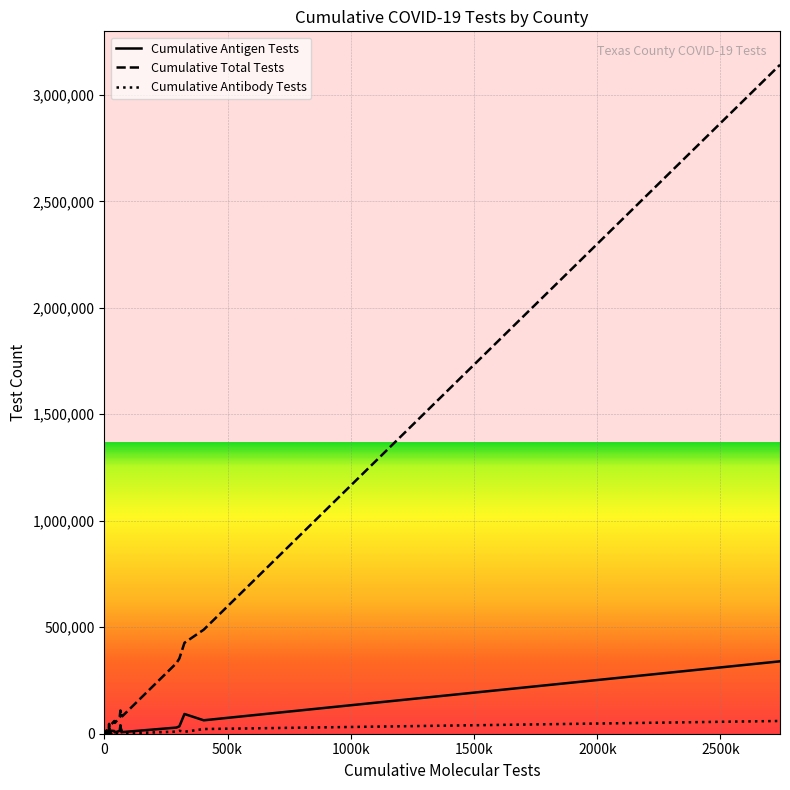

List the series in order of their peak value, highest first.

Cumulative Total Tests, Cumulative Antigen Tests, Cumulative Antibody Tests